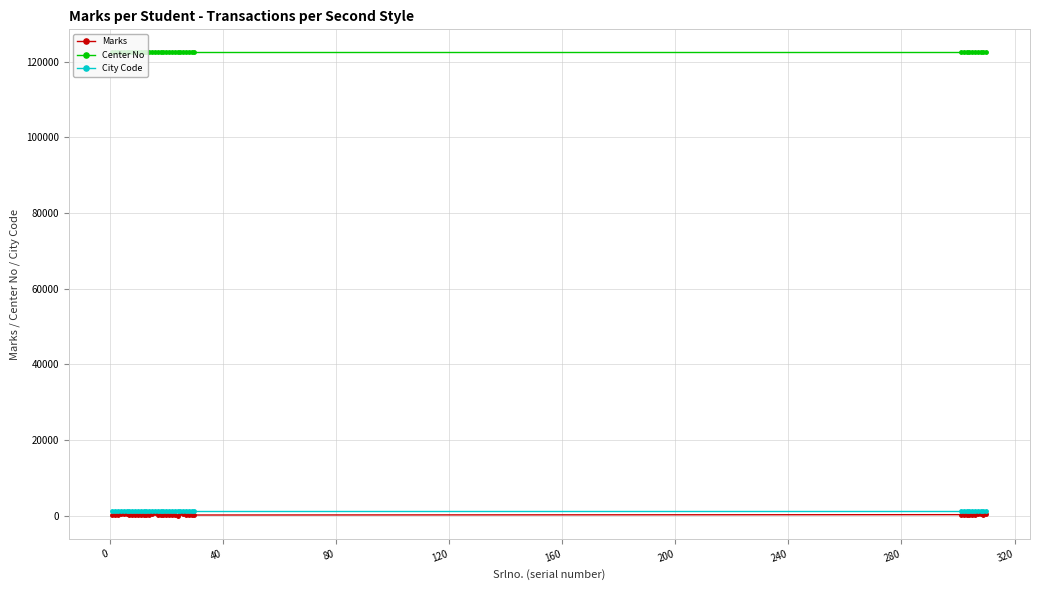

Which series has the widest spread of values?

Marks